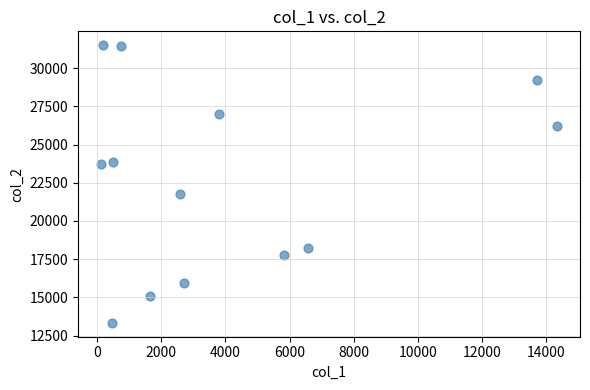

What is the range of X values (max minus min)?

14221